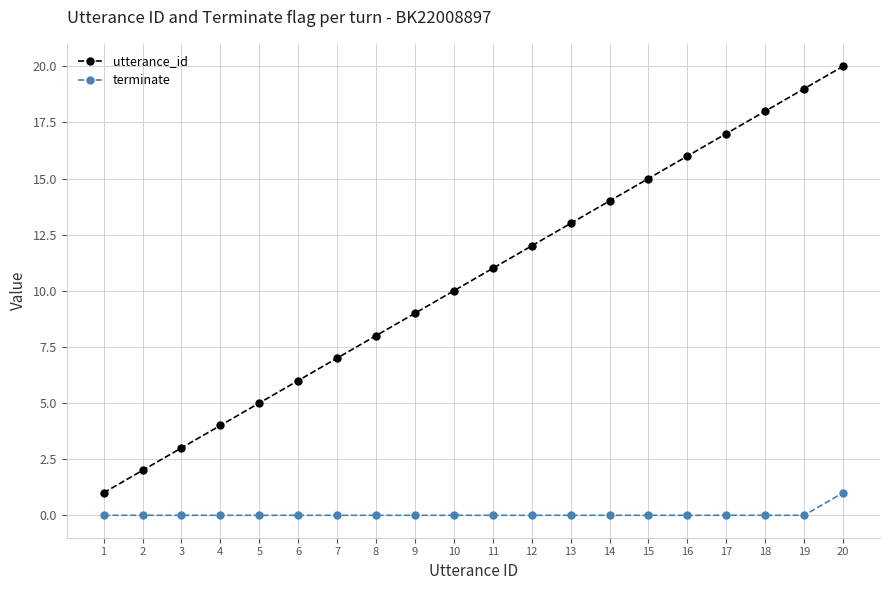

Which series has the largest total across all categories?

utterance_id